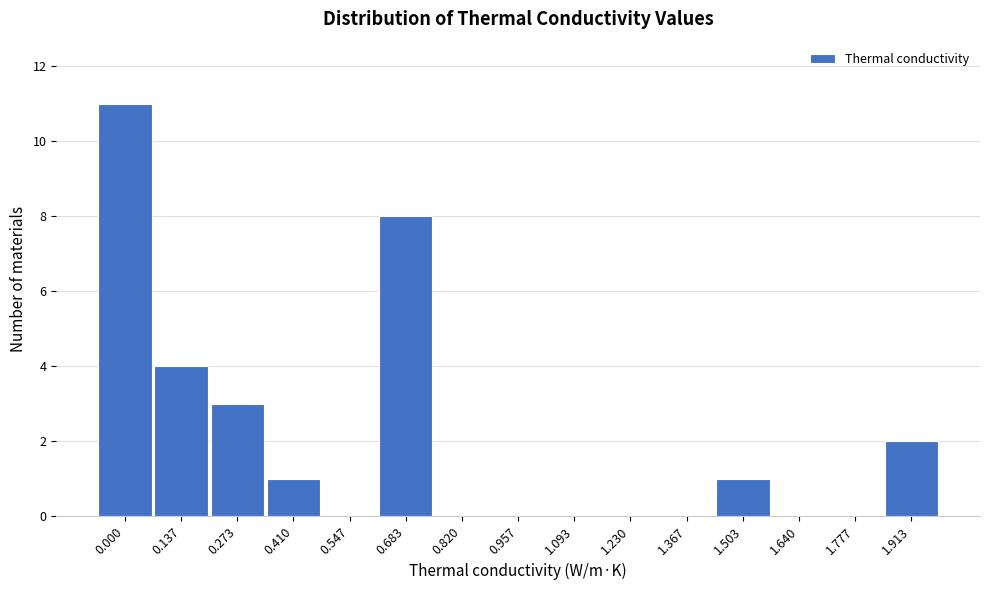

Reading left to right, extract all data points from this chart.

0.000=11	0.137=4	0.273=3	0.410=1	0.547=0	0.683=8	0.820=0	0.957=0	1.093=0	1.230=0	1.367=0	1.503=1	1.640=0	1.777=0	1.913=2